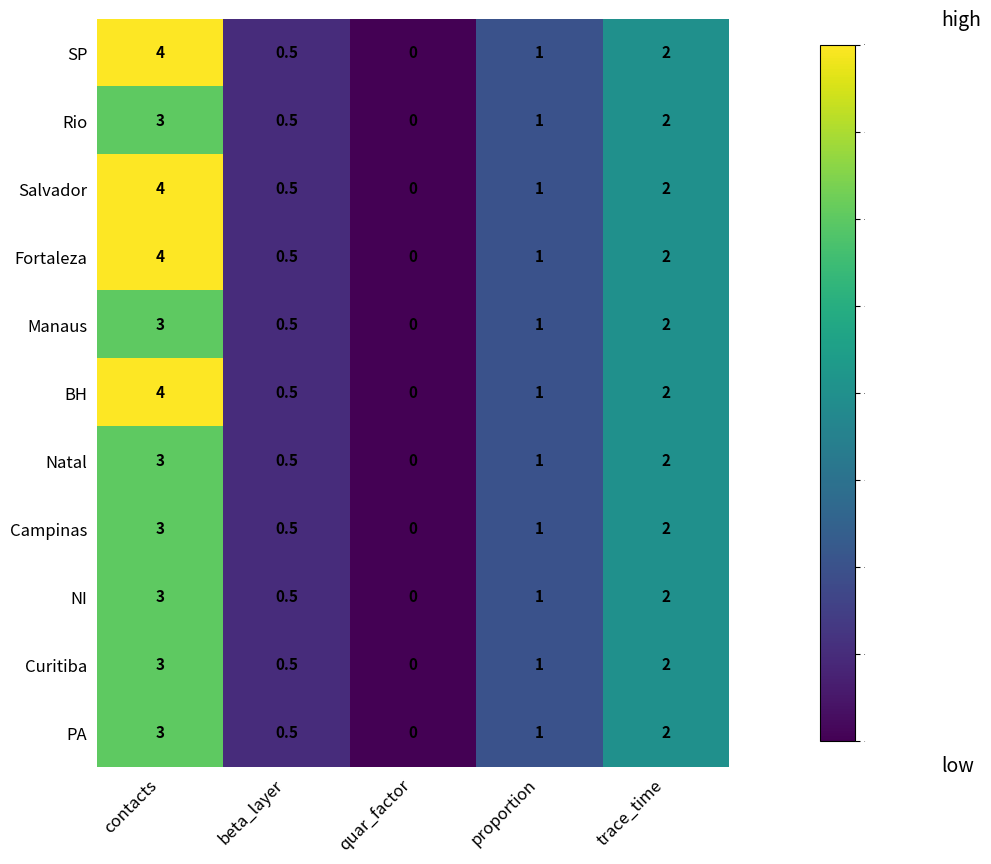

What is the sum of all Natal values?

6.5